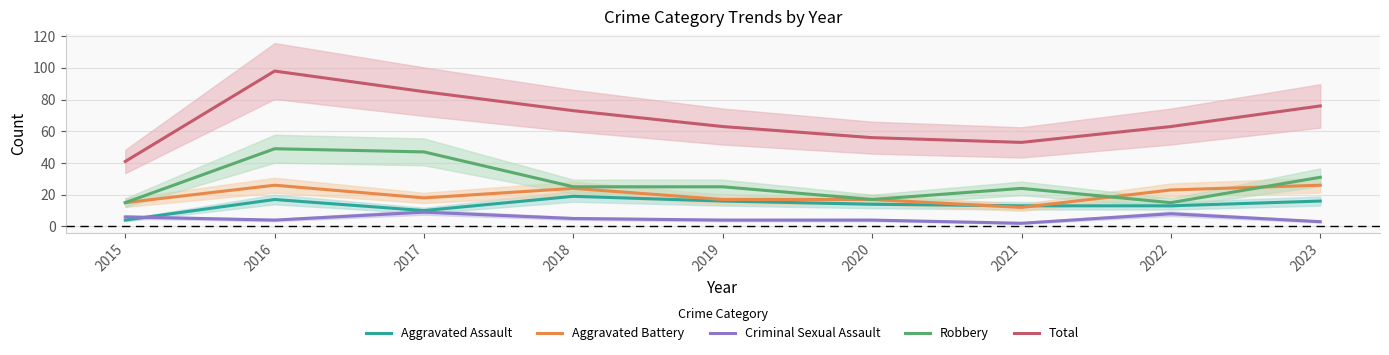

What is the average value of the Total series?

68